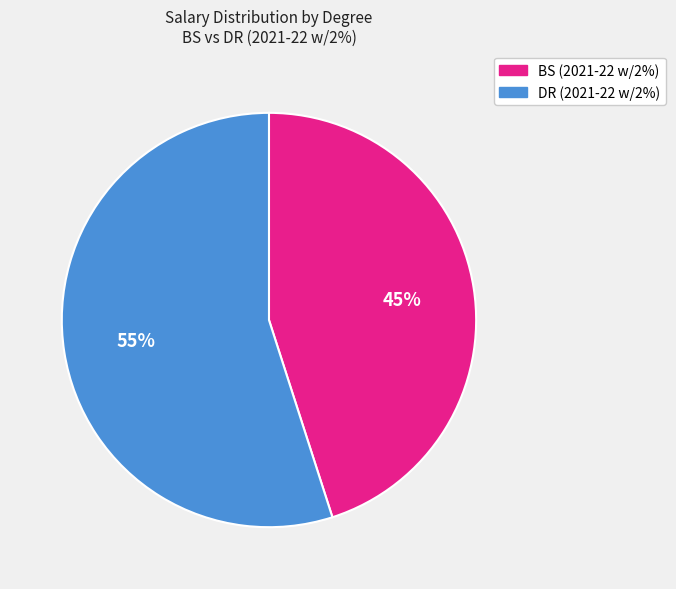

To the nearest percent, what is the average slice percentage?

50%